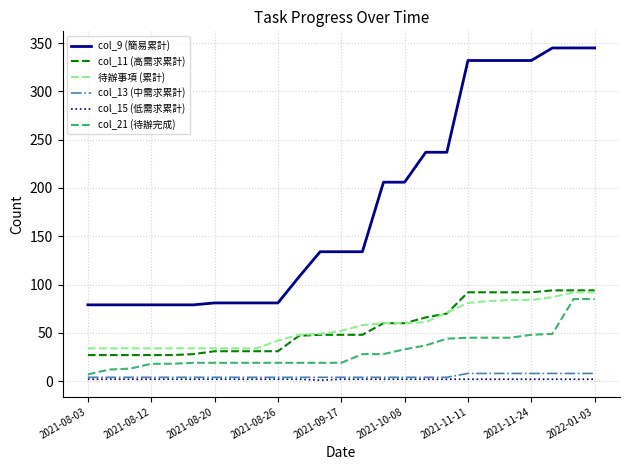

What is the difference between the second highest and second lowest values in the 待辦事項 (累計) series?

58